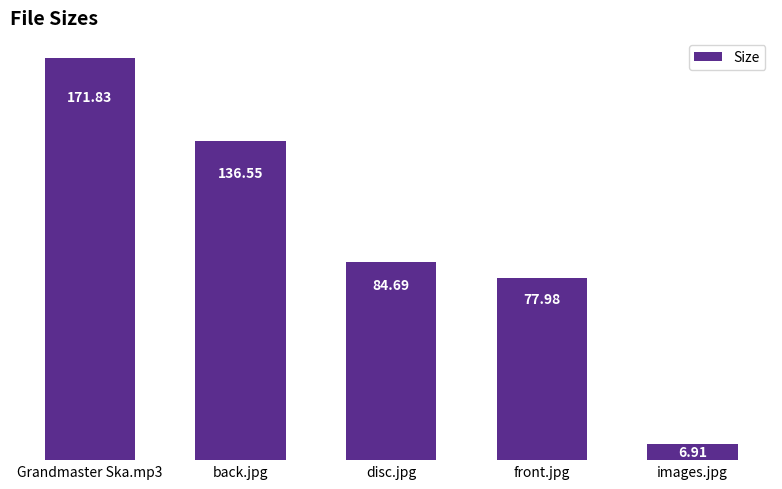

How many bars are there in total?

5